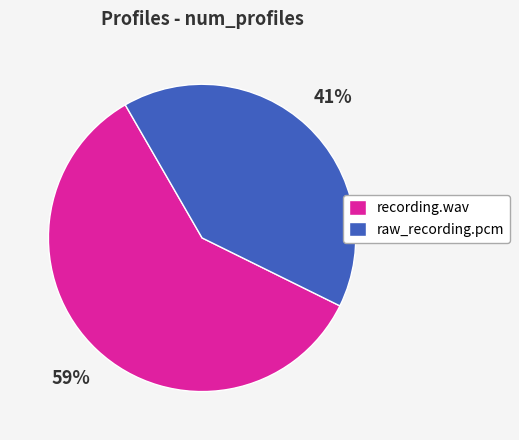

What is the largest slice in the pie chart?

recording.wav